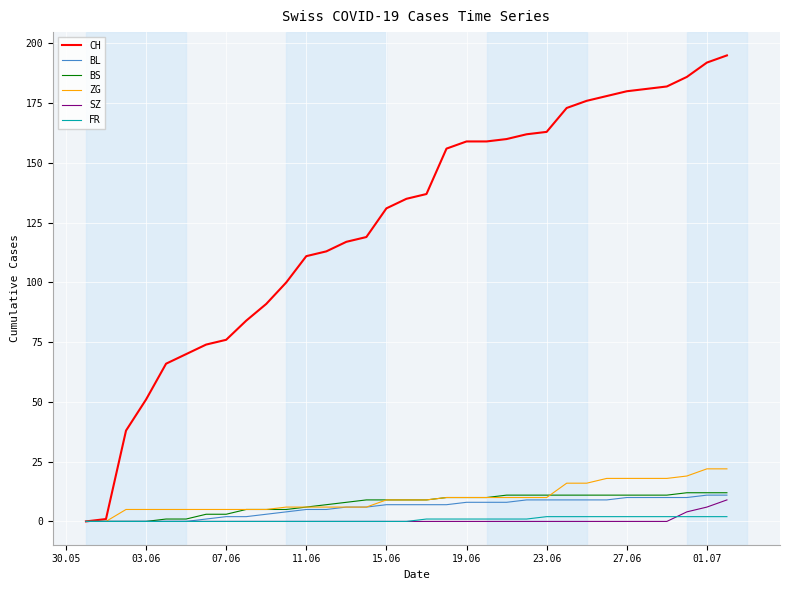

Which series has the largest total across all categories?

CH